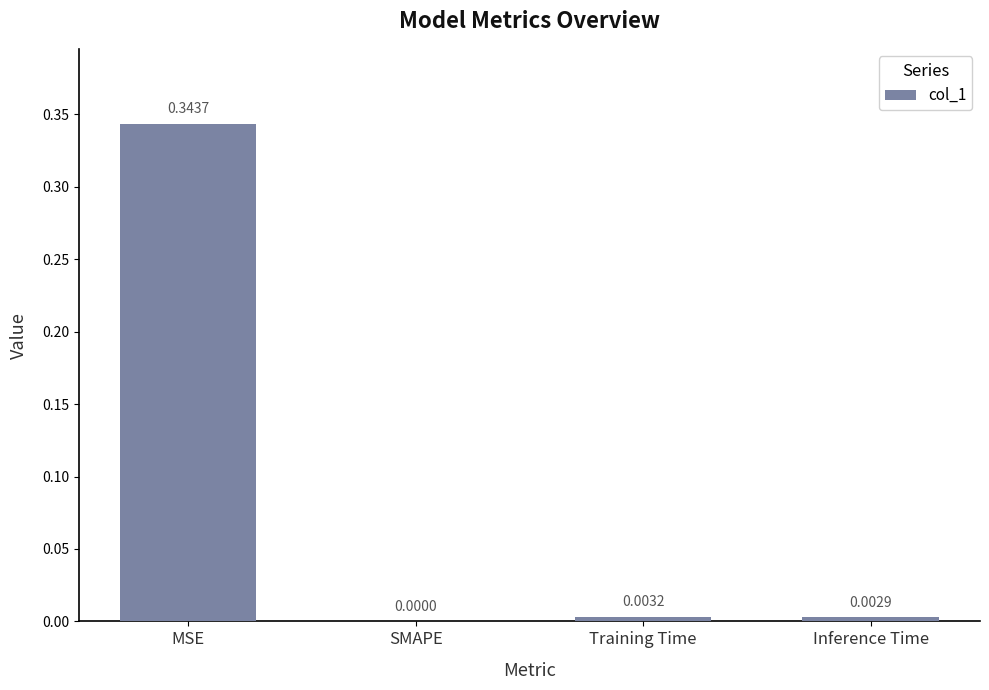

Which has a higher value, Inference Time or Training Time?

Training Time